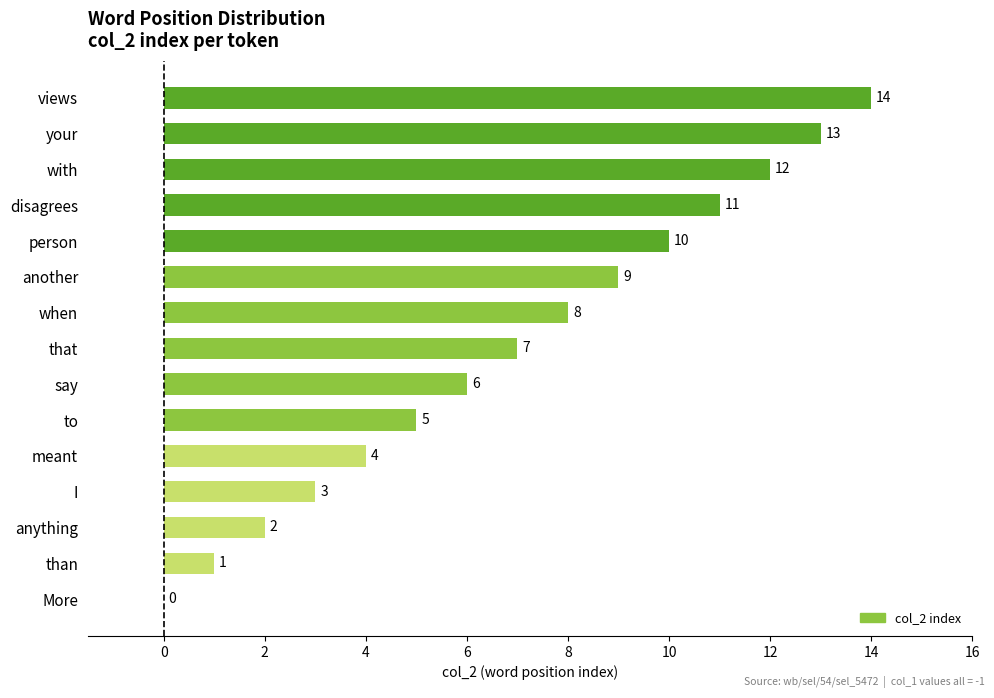

The value at your is 8. True or false?

False